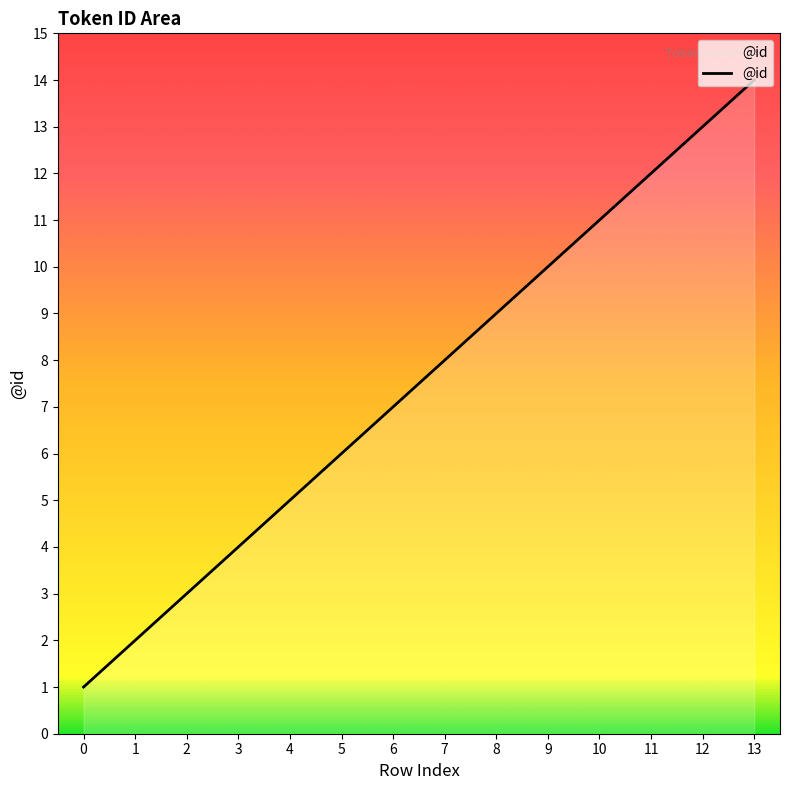

Reading left to right, what are all the values shown in this chart?

1	2	3	4	5	6	7	8	9	10	11	12	13	14